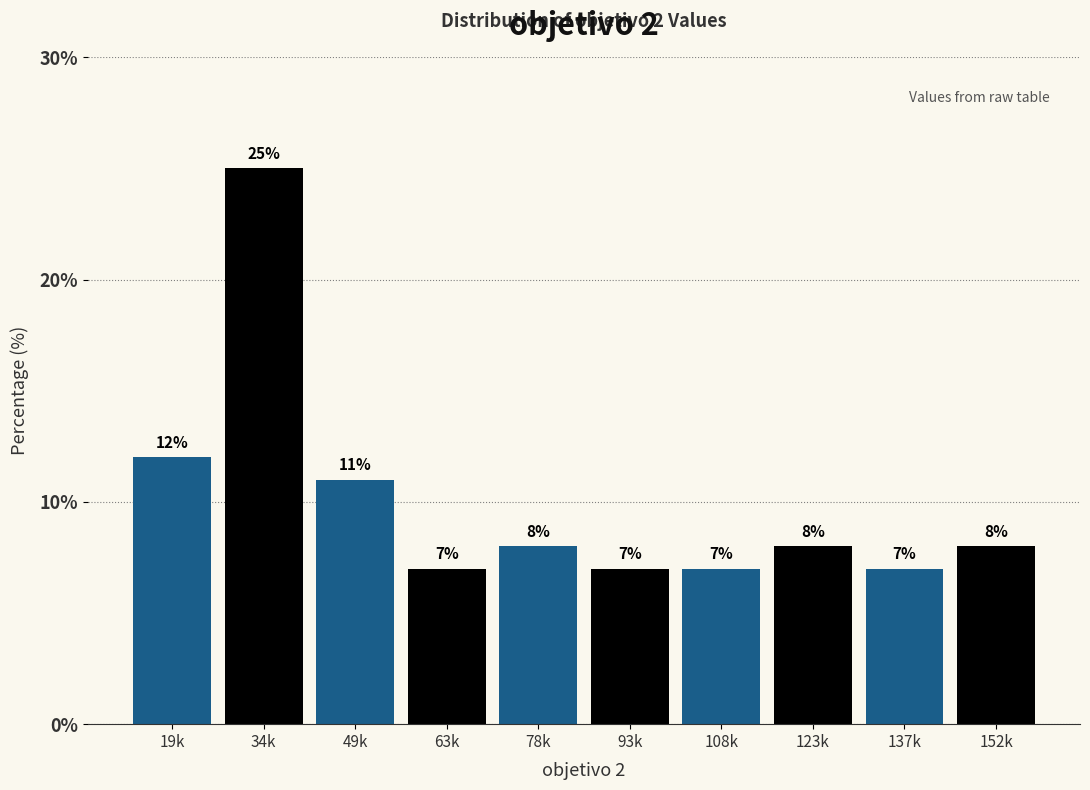

Reading right to left, transcribe all the data shown in this chart.

152k=8.0	137k=7.0	123k=8.0	108k=7.0	93k=7.0	78k=8.0	63k=7.0	49k=11.0	34k=25.0	19k=12.0